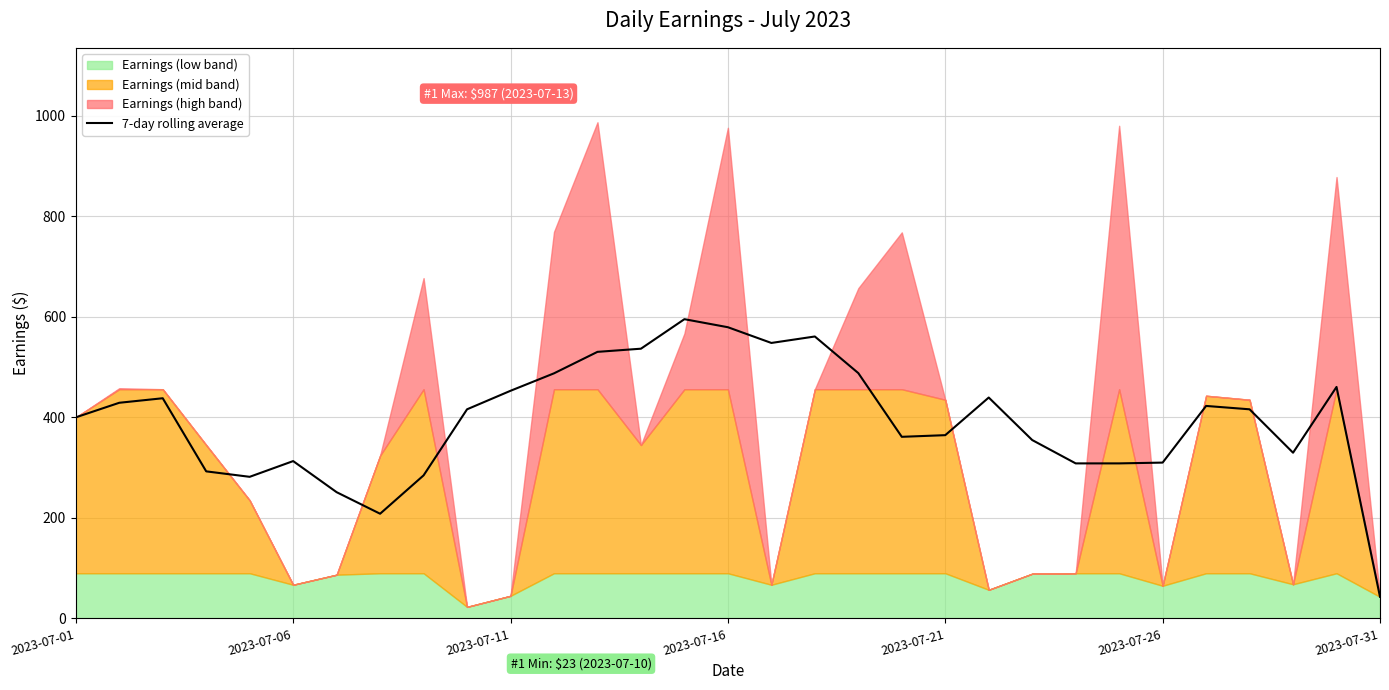

What is the change in value from 12 to 26?

-107.6